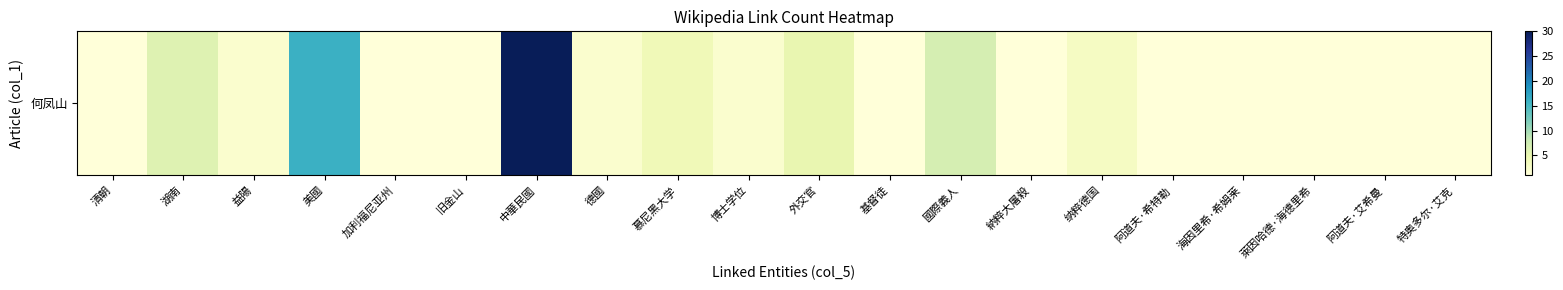

Between 納粹大屠殺 and 纳粹德国, which is larger?

纳粹德国